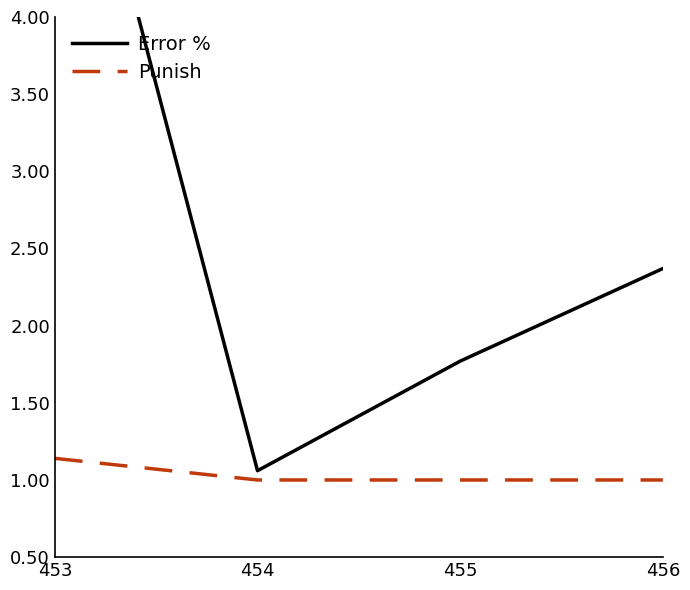

Which series has the largest range (max minus min)?

Error %